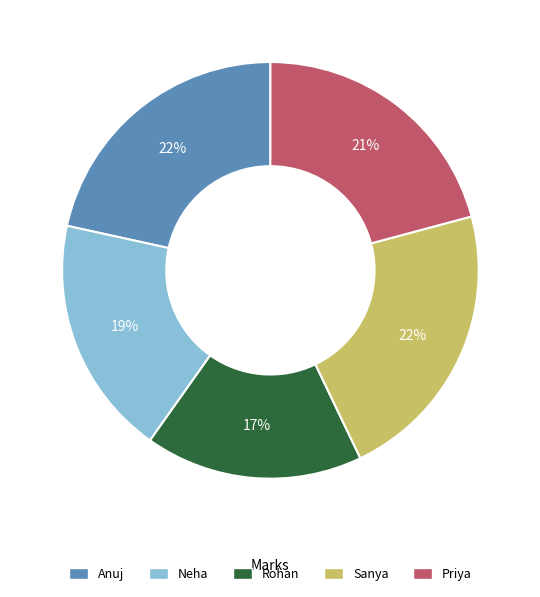

To the nearest percent, what percentage of the pie is Rohan?

17%